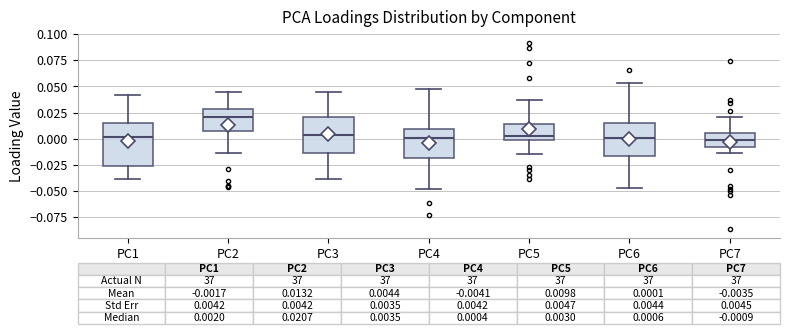

Which box is the tallest, from its lower edge to its upper edge?

PC1